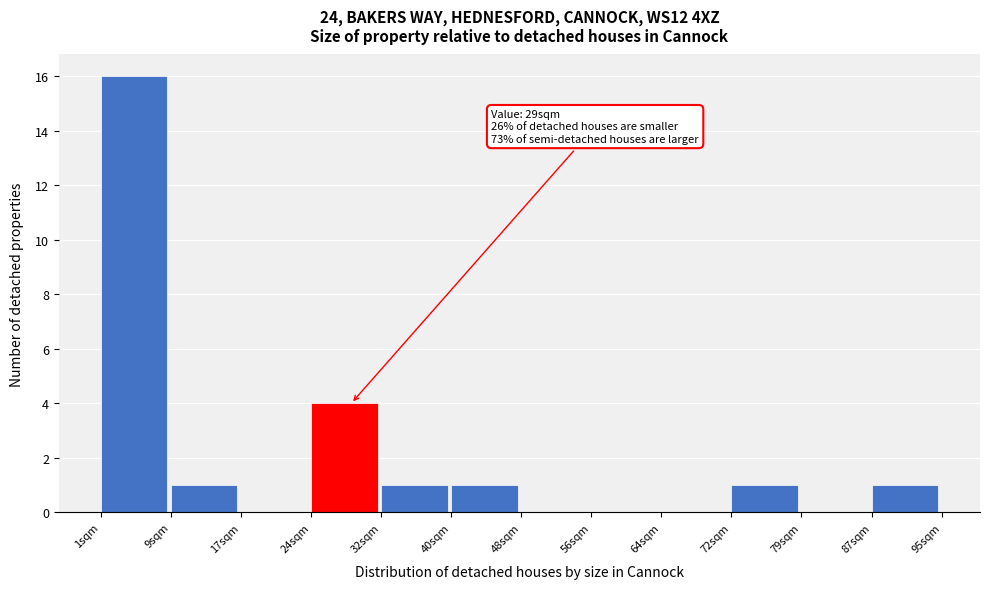

Over which range of the x-axis is the bar tallest?

1 to 9